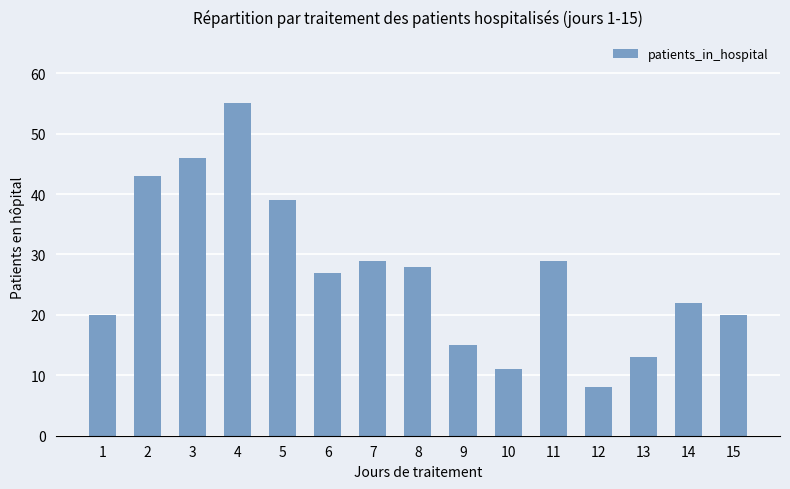

The value at 14 is 29. True or false?

False